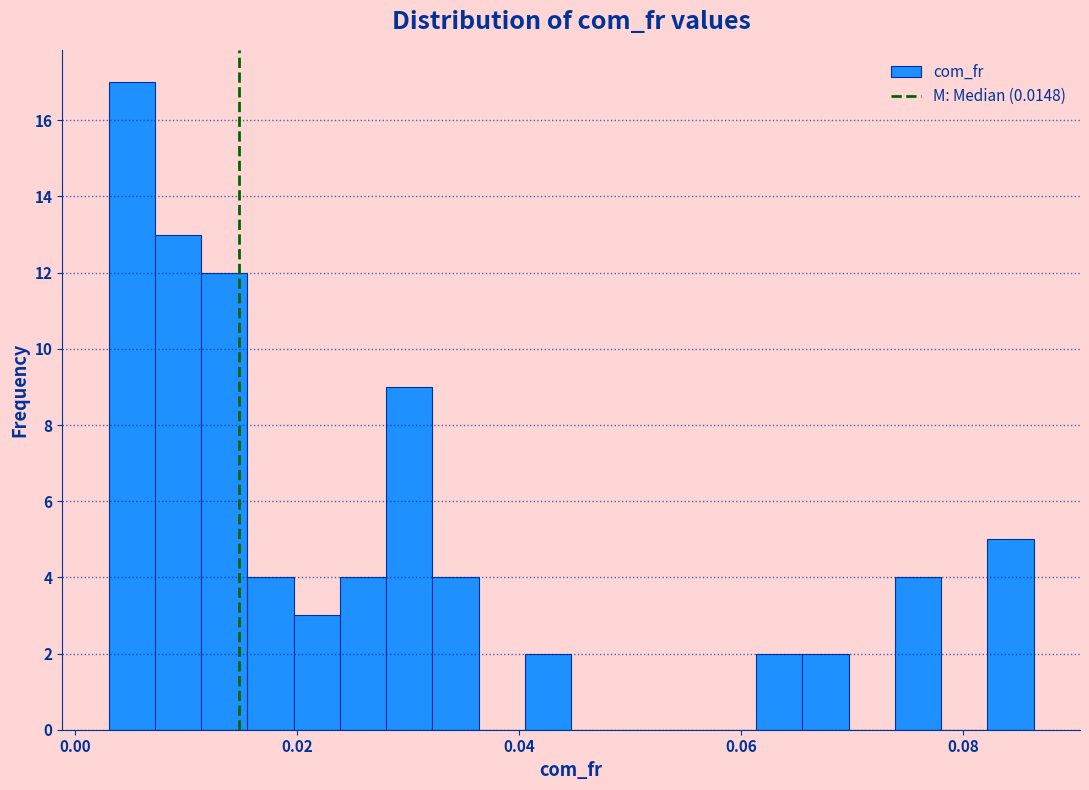

Around what value on the x-axis is the tallest bar? Give the approximate position of its centre, as read against the axis.

0.006